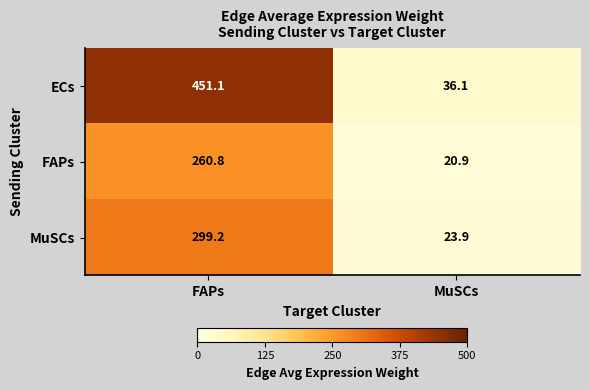

True or false: ECs has a value of 59.6 at MuSCs.

False